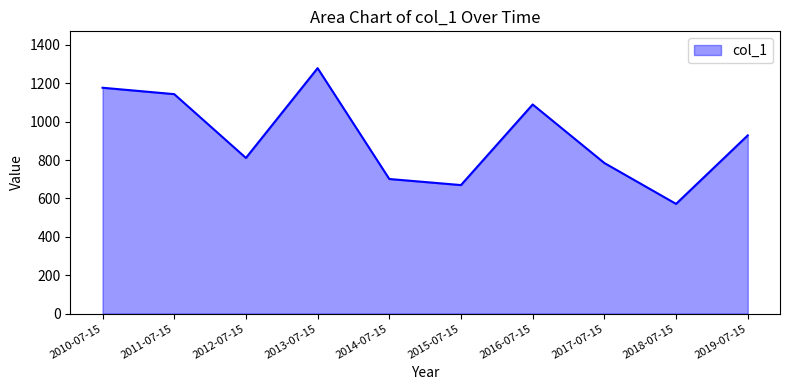

The value at 2019-07-15 is 505.7. True or false?

False